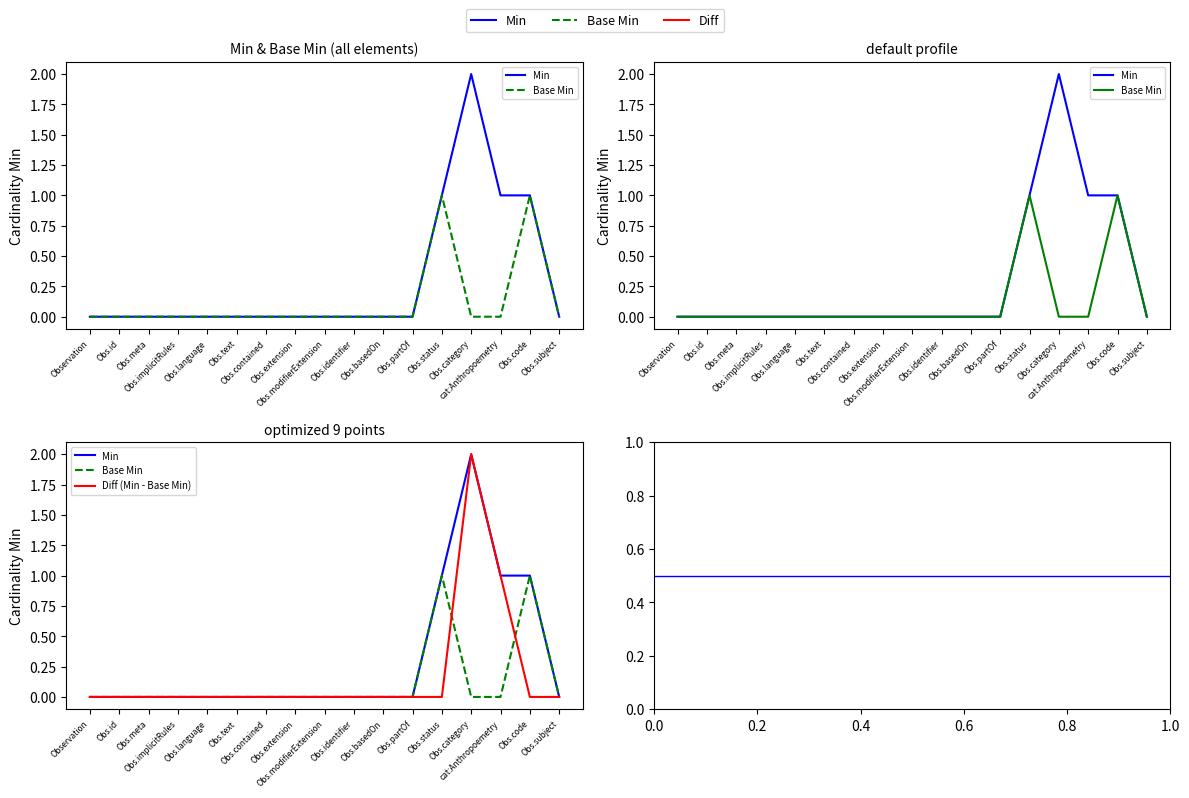

What is the difference between the maximum and minimum values in the Base Min series?

1